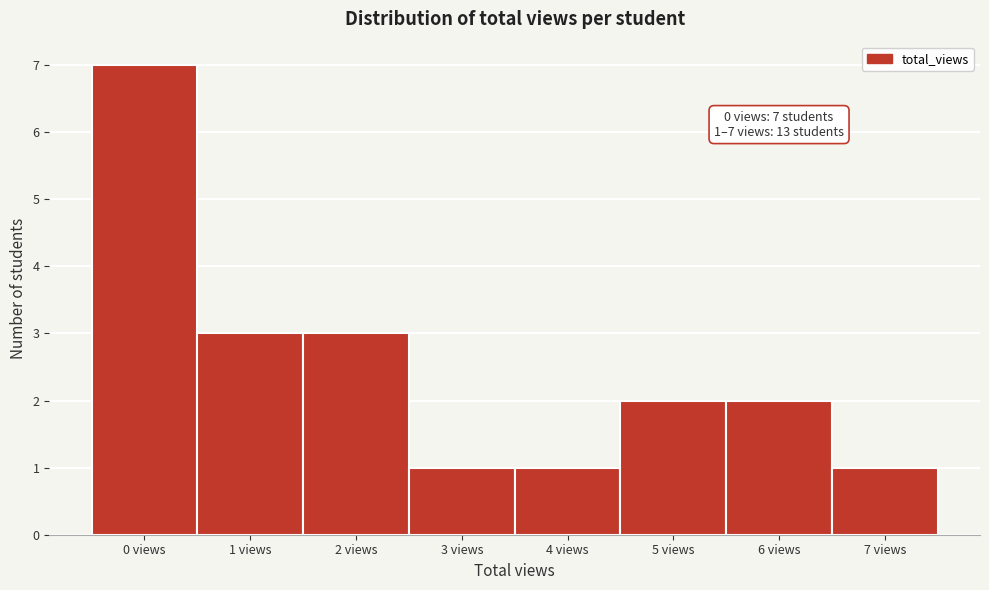

Reading right to left, extract all data points from this chart.

1	2	2	1	1	3	3	7